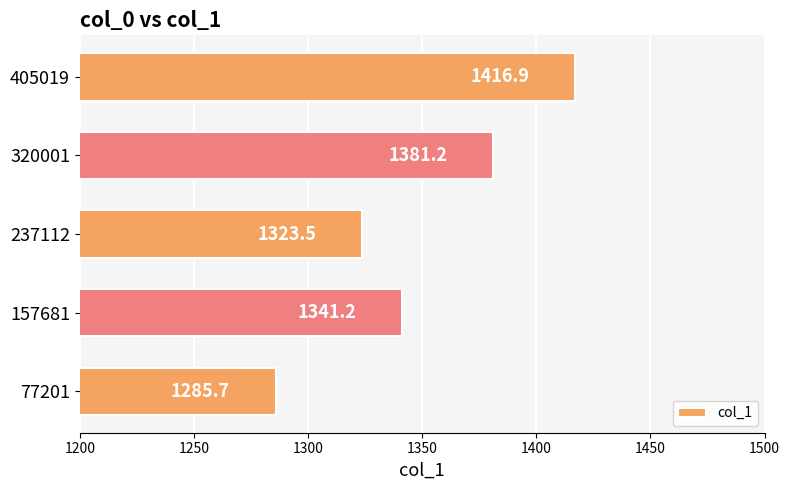

Approximately how many times larger is the value at 157681 compared to 237112?

1.0